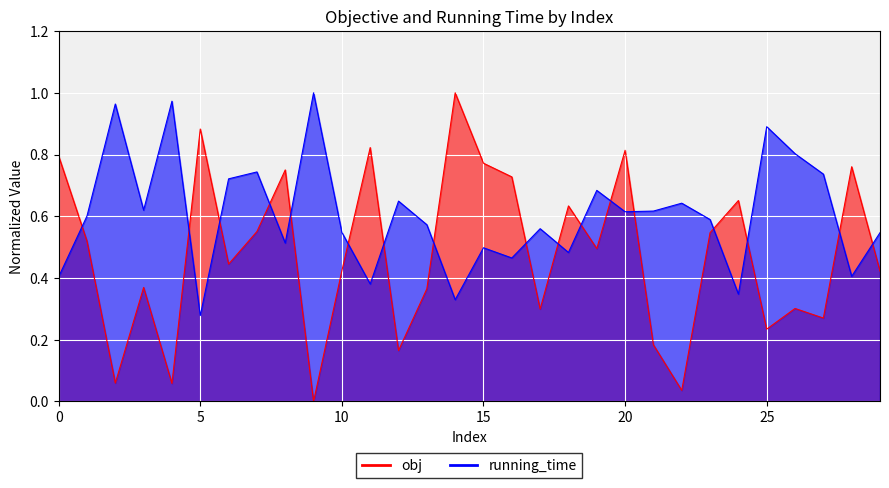

The value of running_time at 20 is 0.8. True or false?

False